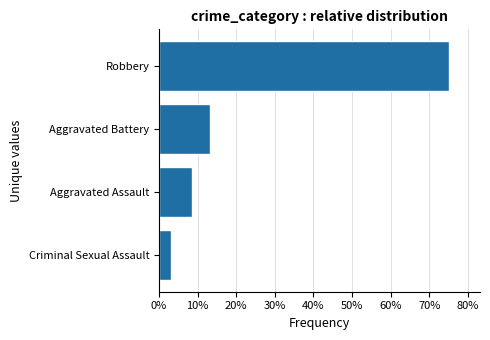

Between Aggravated Battery and Criminal Sexual Assault, which is larger?

Aggravated Battery